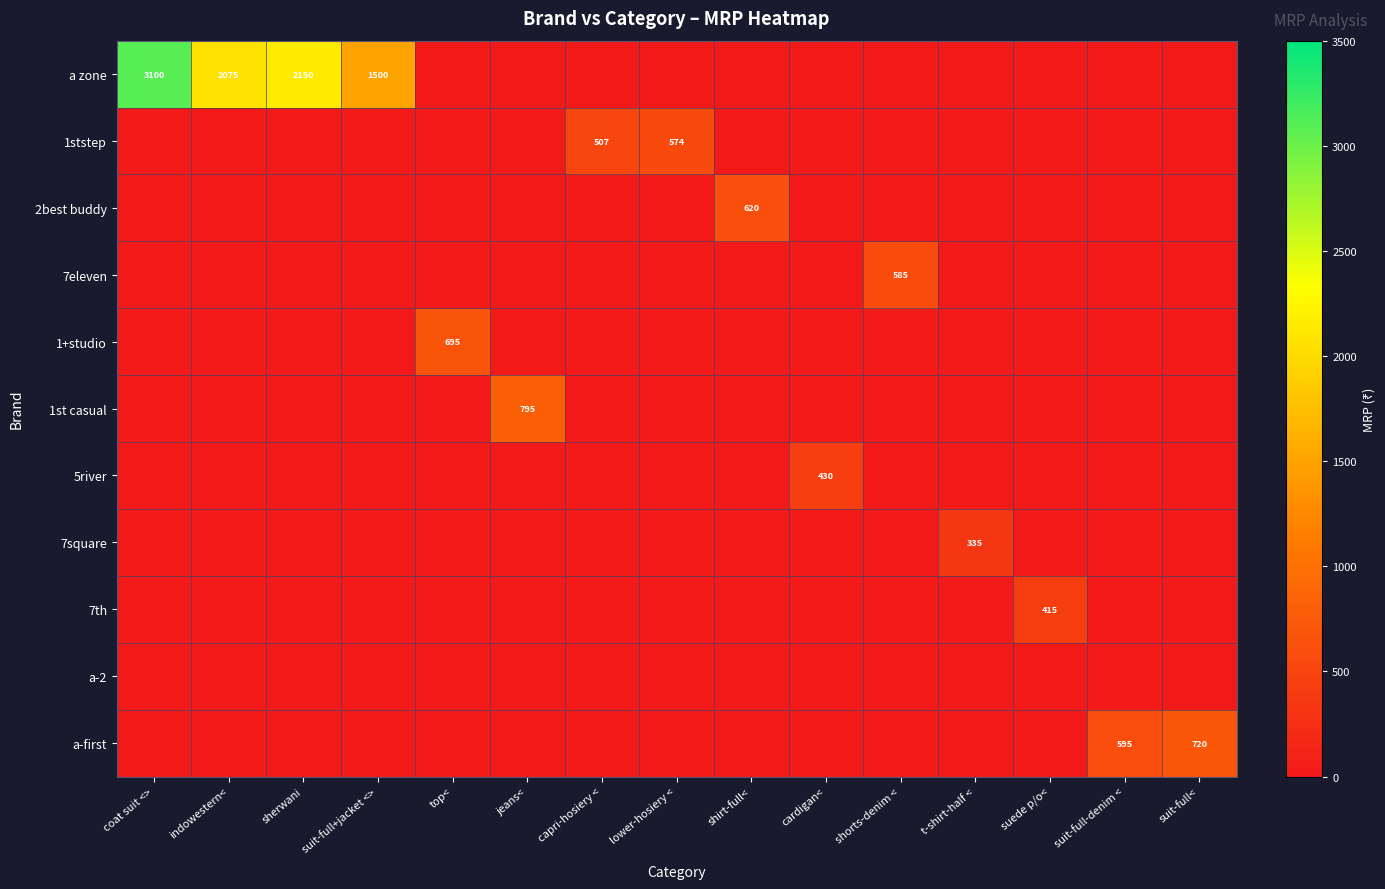

What is the average value of the a-first series?

88